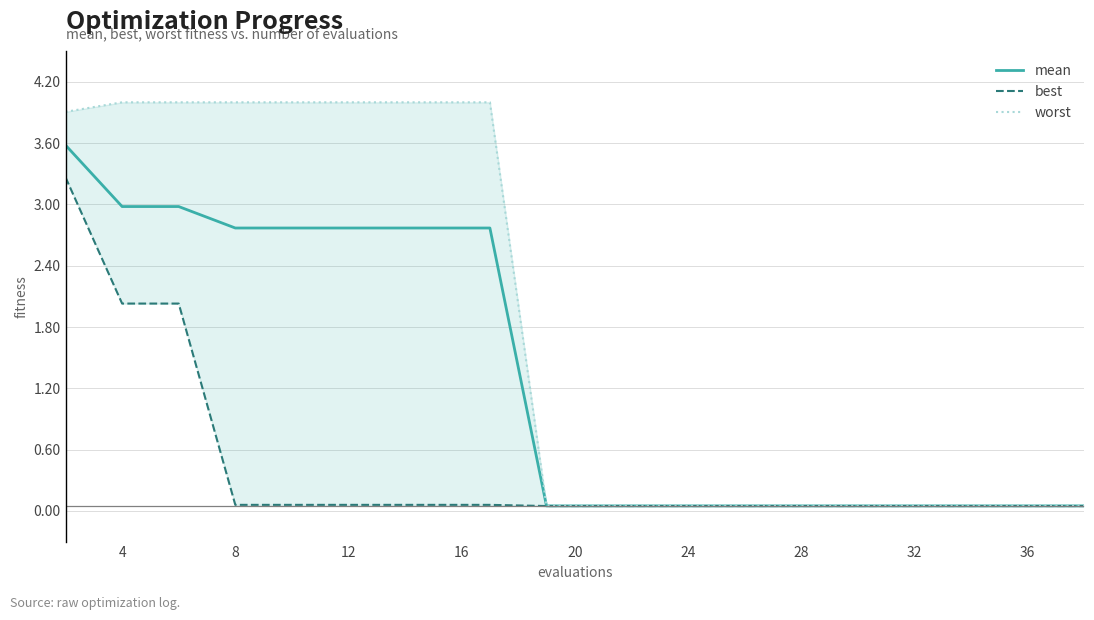

What is the sum of all best values?

8.2